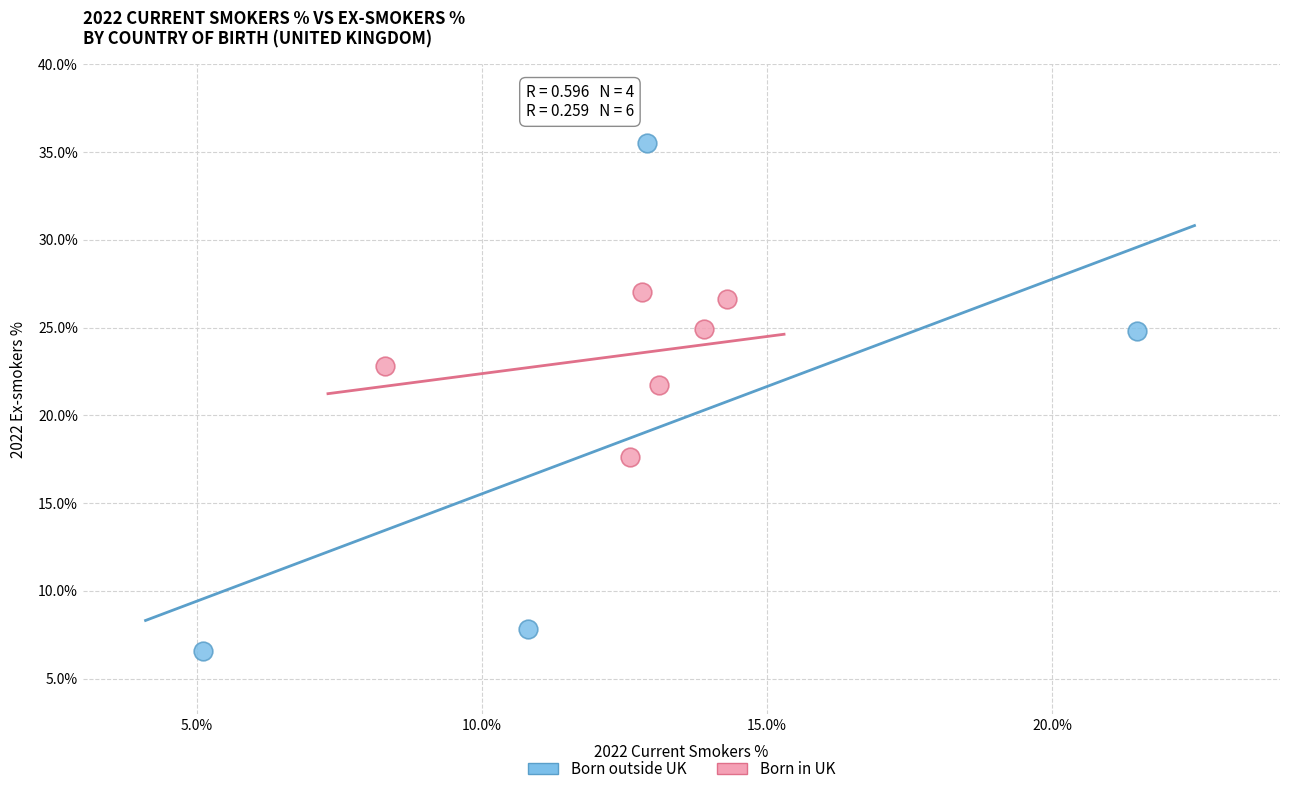

Which series contains the highest Y value?

Born outside UK